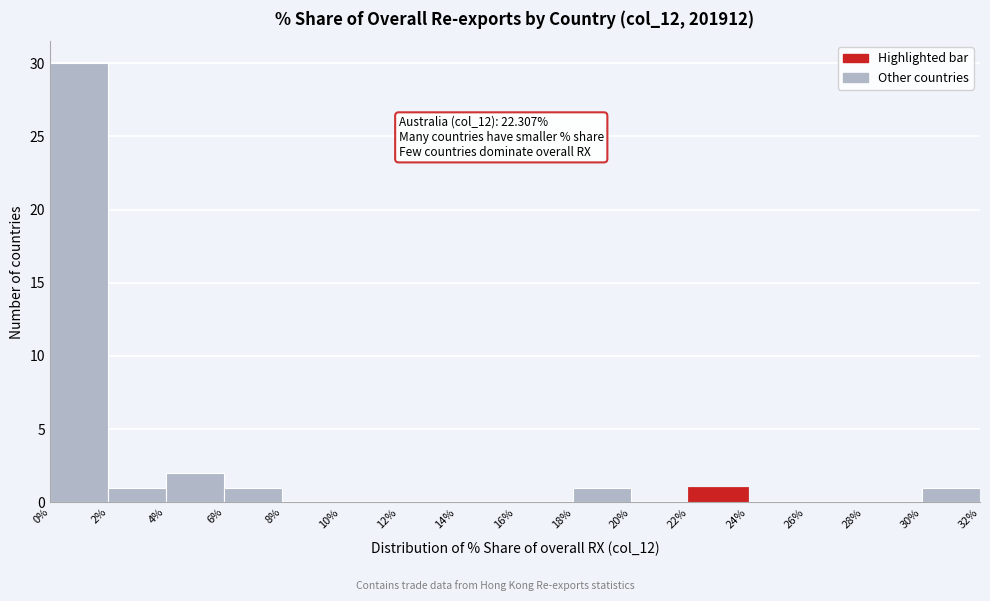

Over which range of the x-axis is the bar tallest?

0% to 2%